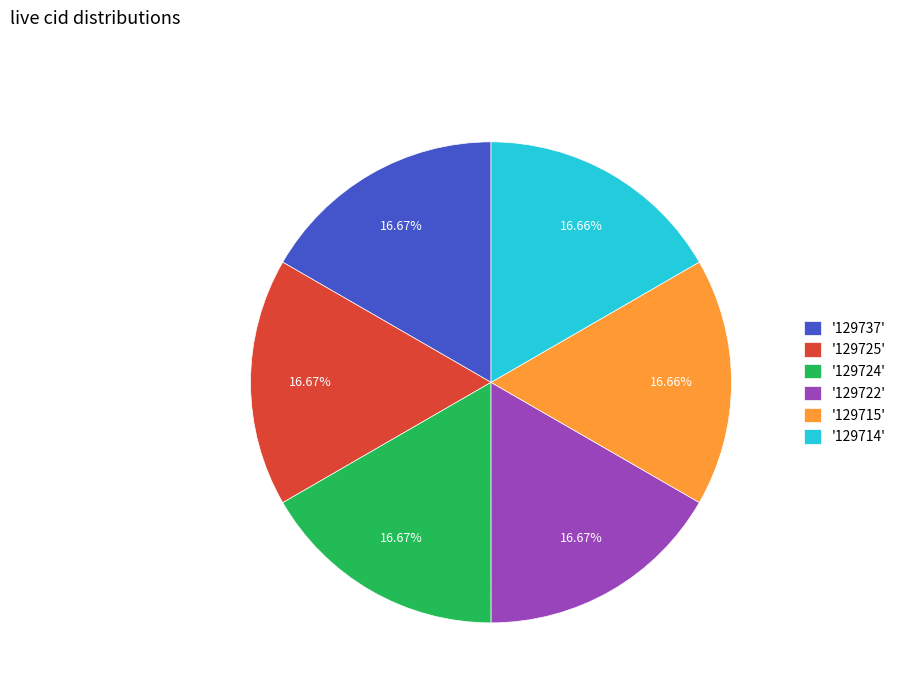

Is '129722' the majority of the pie?

No